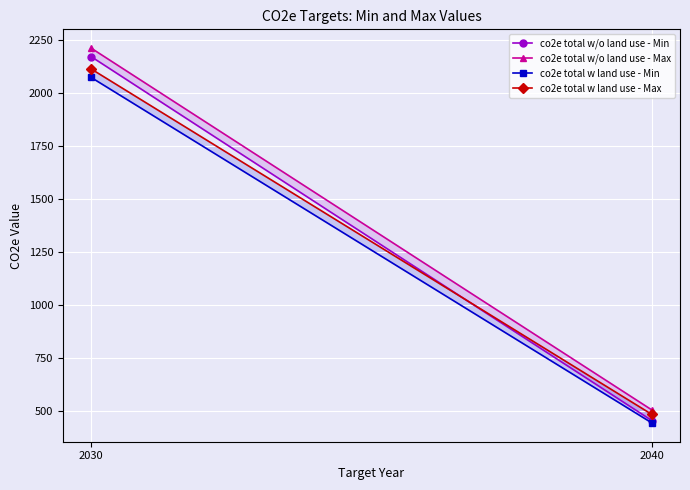

Reading right to left, transcribe all the data shown in this chart.

co2e total w/o land use - Min: 2040=456	2030=2170
co2e total w/o land use - Max: 2040=506	2030=2210
co2e total w land use - Min: 2040=445	2030=2072
co2e total w land use - Max: 2040=485	2030=2112